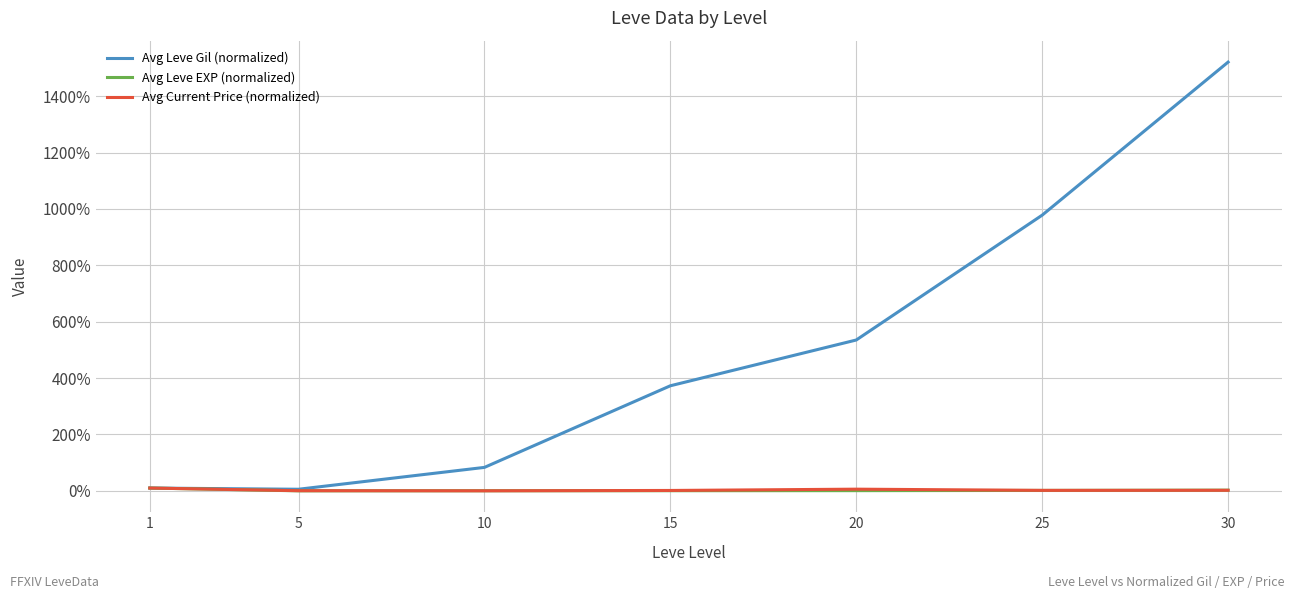

What is the highest value of the Avg Leve EXP (normalized) series?

10.0